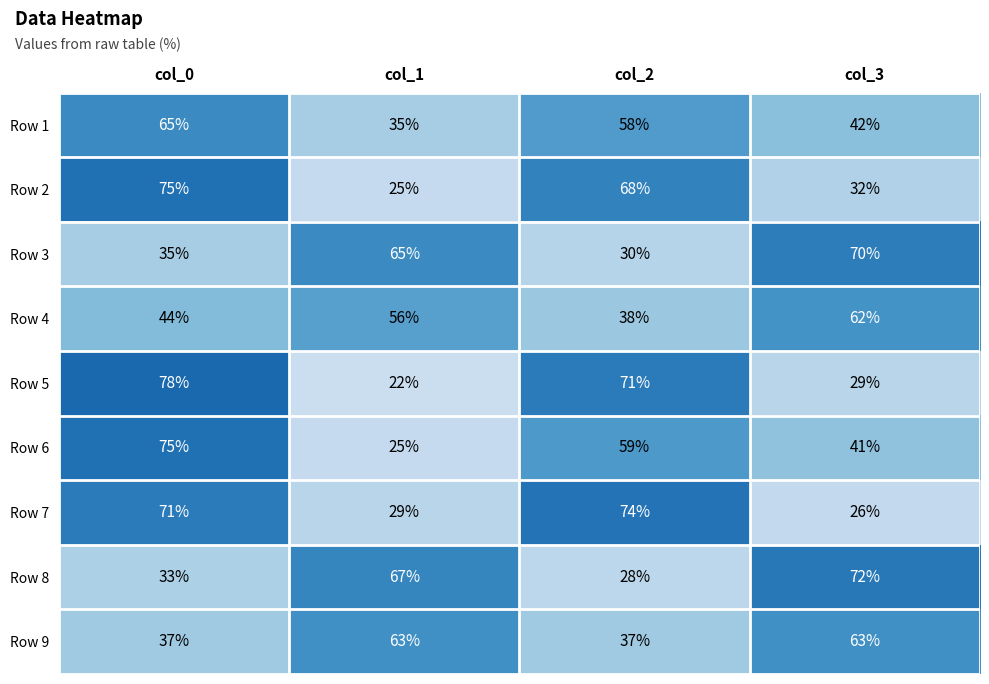

What is the approximate value of Row 8 at col_2?

28